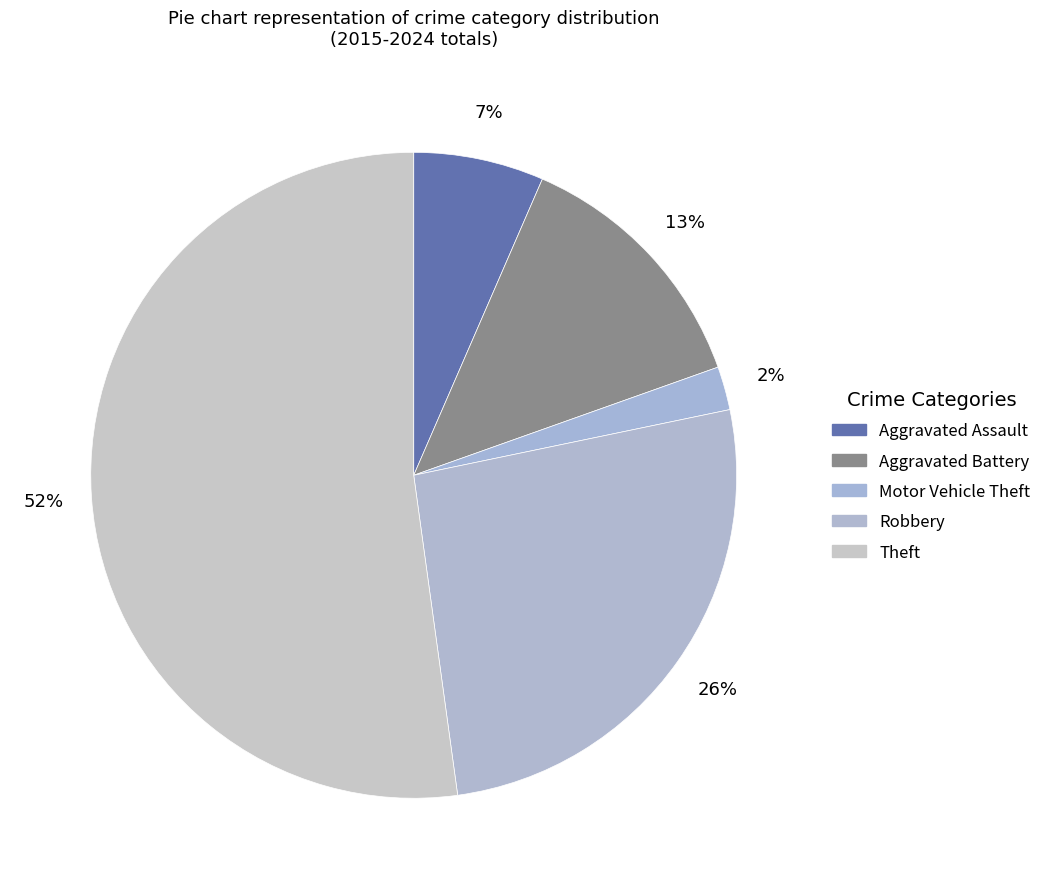

What is the ratio of the value at Theft to the value at Motor Vehicle Theft?

24.0